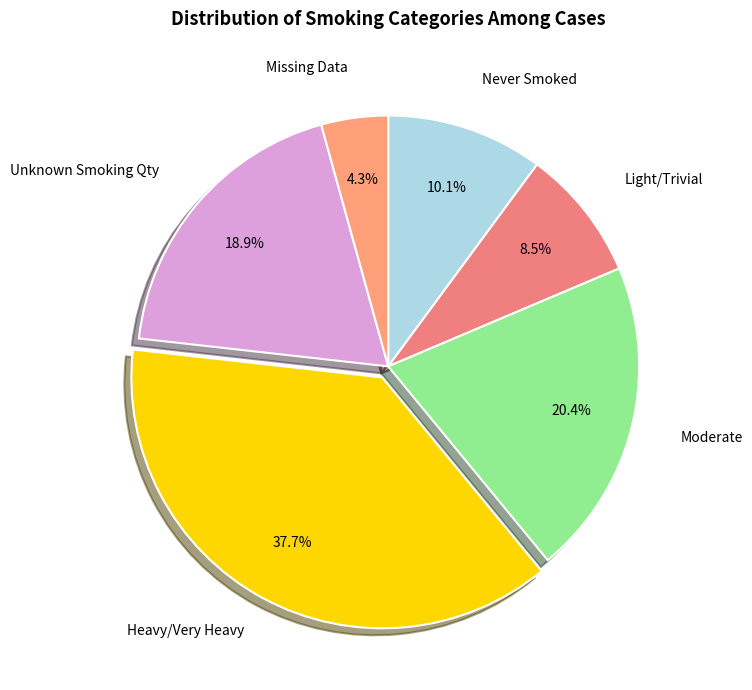

Is it true that Missing Data is 4% of the pie?

True